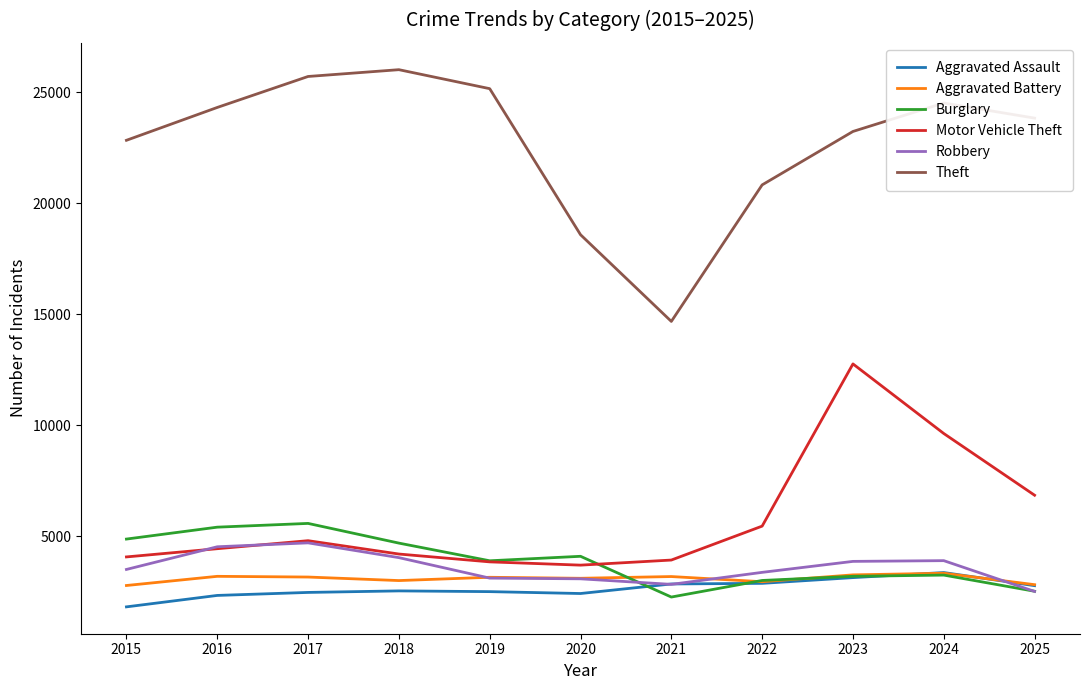

Which series has the largest total across all categories?

Theft